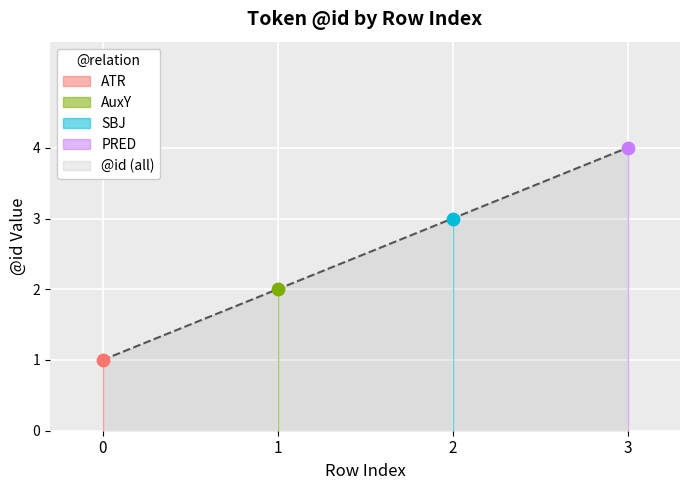

What is the change in value from 2 to 3?

+1